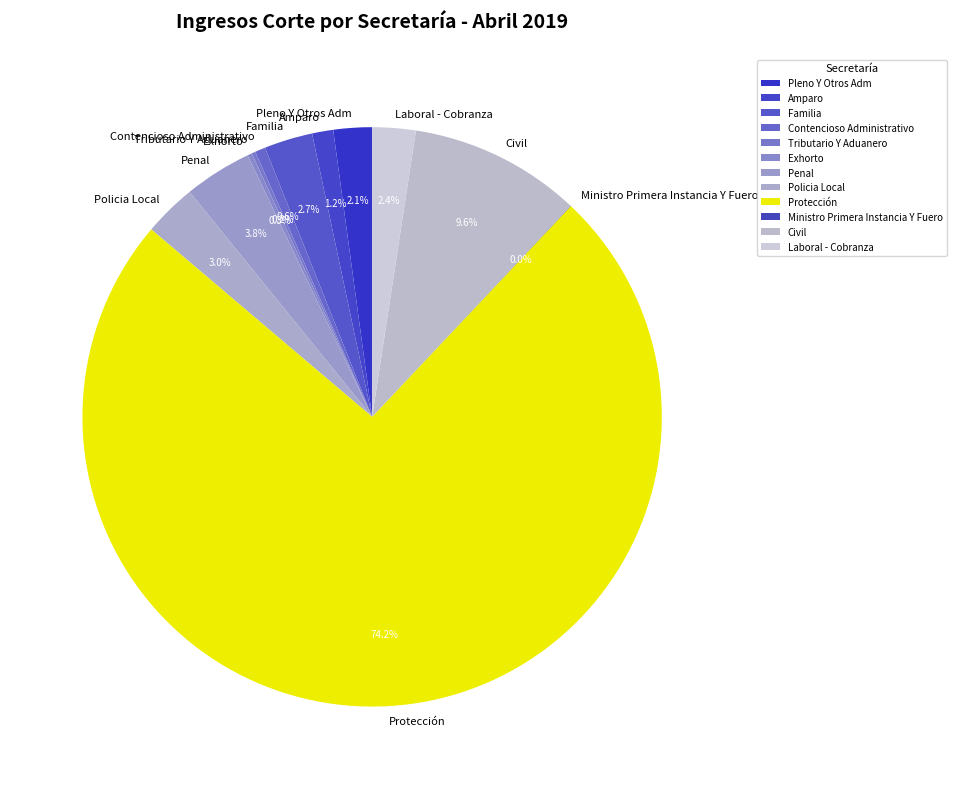

True or false: Contencioso Administrativo accounts for 12% of the total.

False